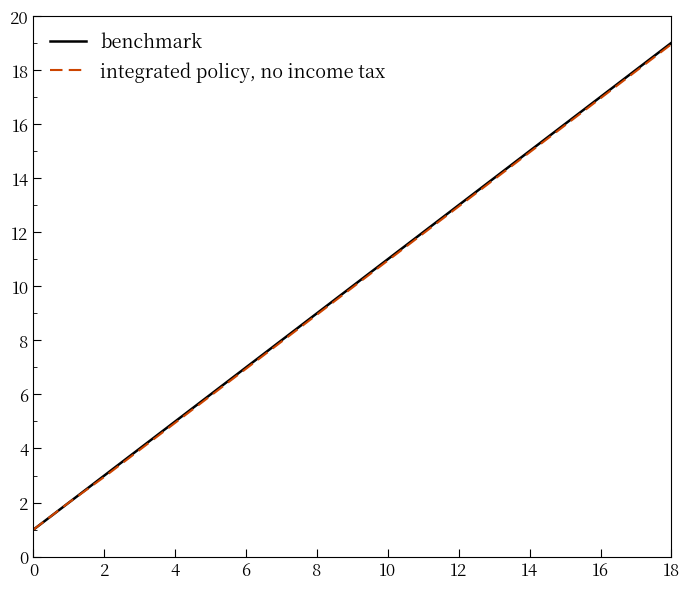

What is the greatest value displayed?

19.0